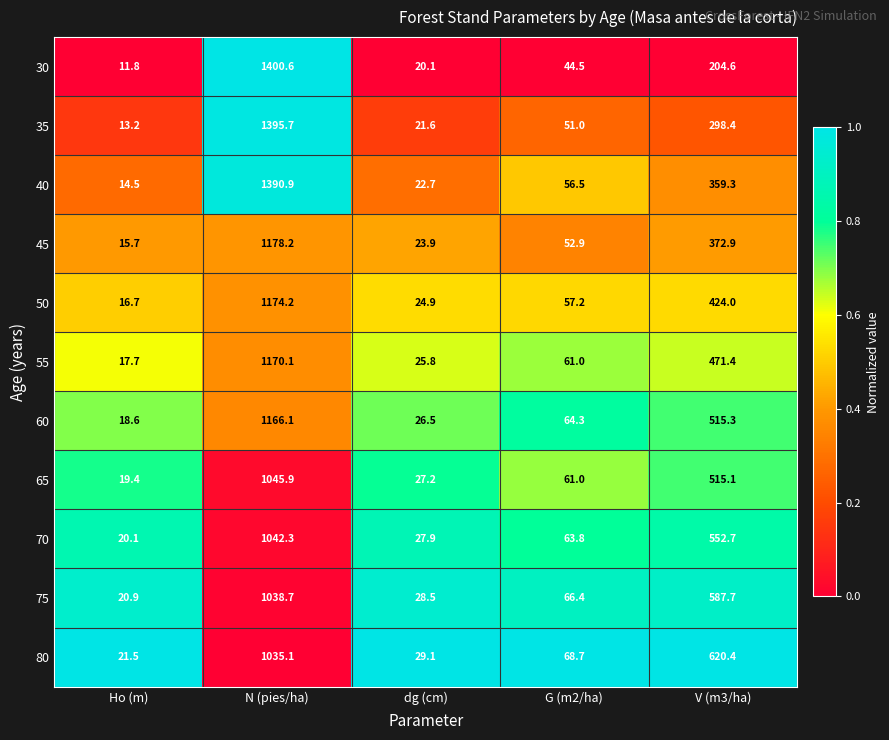

Between Ho (m) and G (m2/ha), which series saw the biggest shift?

80